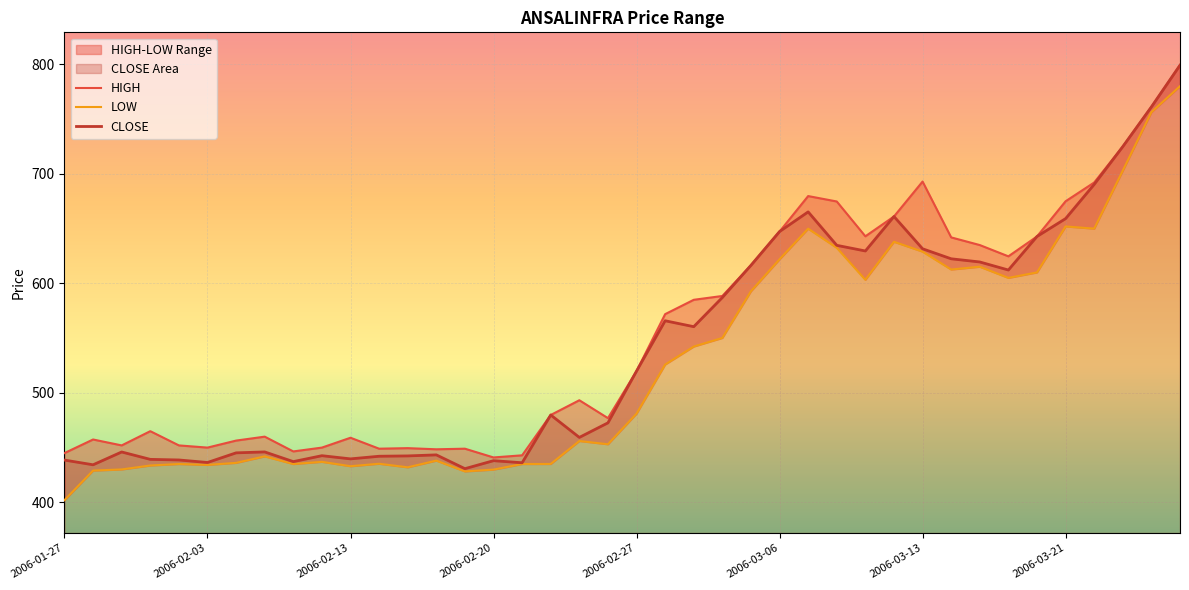

Is it true that CLOSE equals 659.1 at 2006-03-21?

True